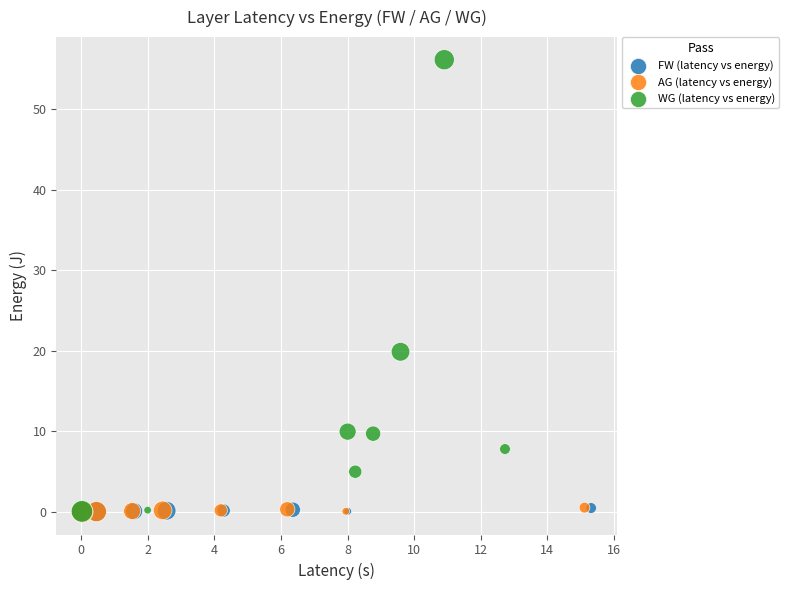

Which series reaches the maximum Y coordinate?

WG (latency vs energy)